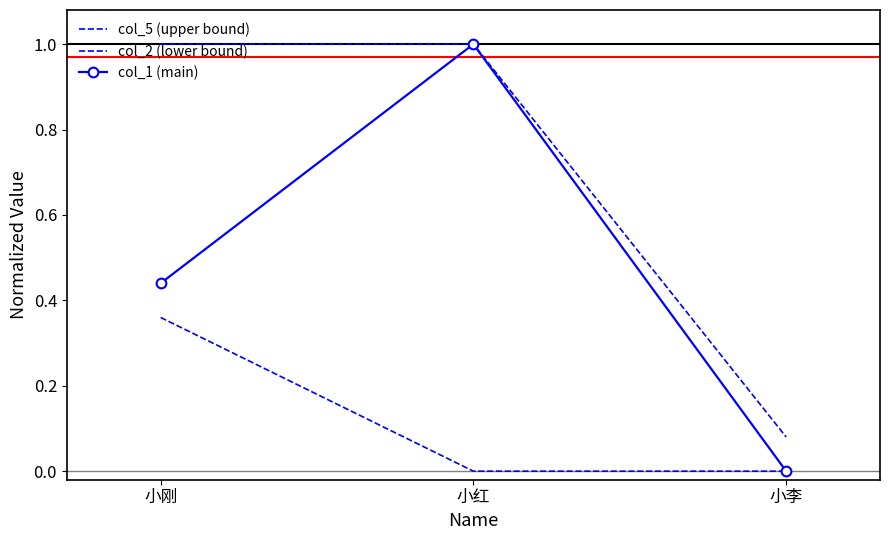

What is the sum of all col_1 (main) values?

1.4